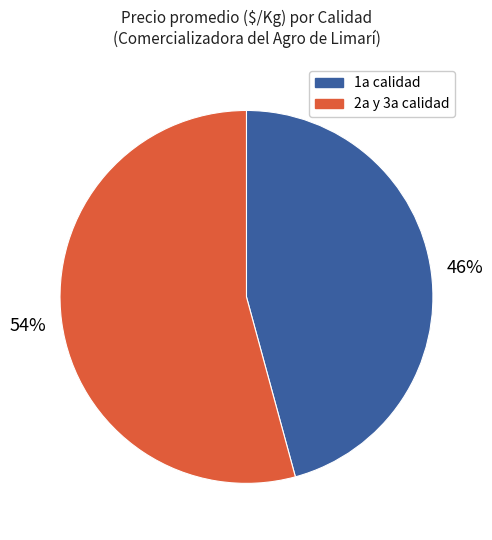

Is the sum of 2a y 3a calidad and 1a calidad greater than half?

Yes